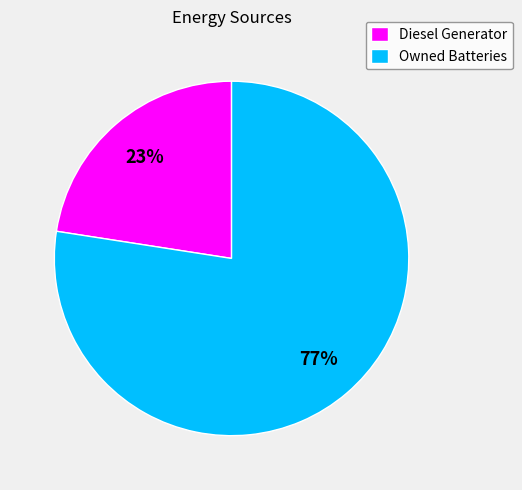

Which has a higher value, Diesel Generator or Owned Batteries?

Owned Batteries